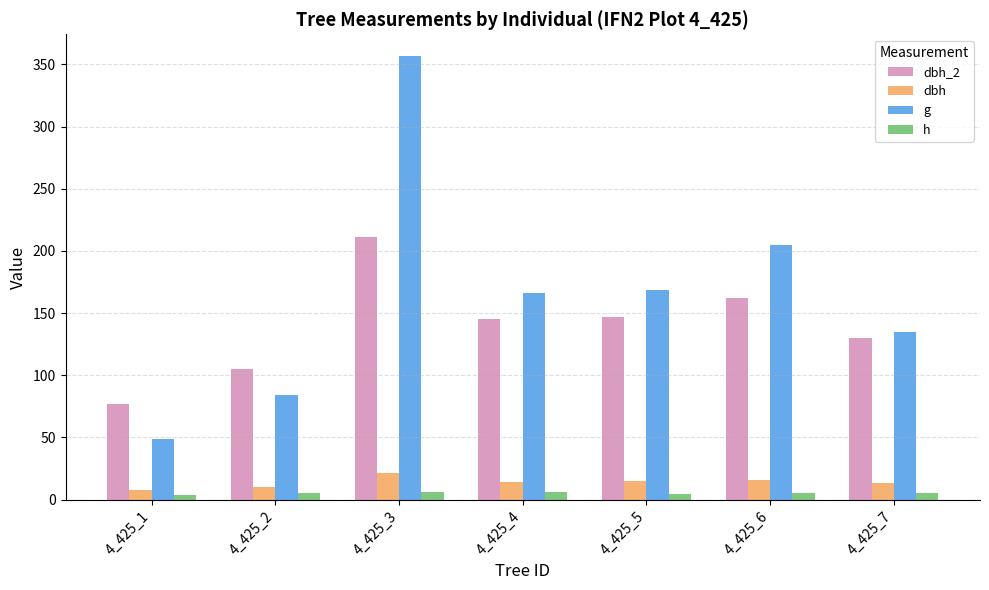

What is the average value of the dbh_2 series?

139.6